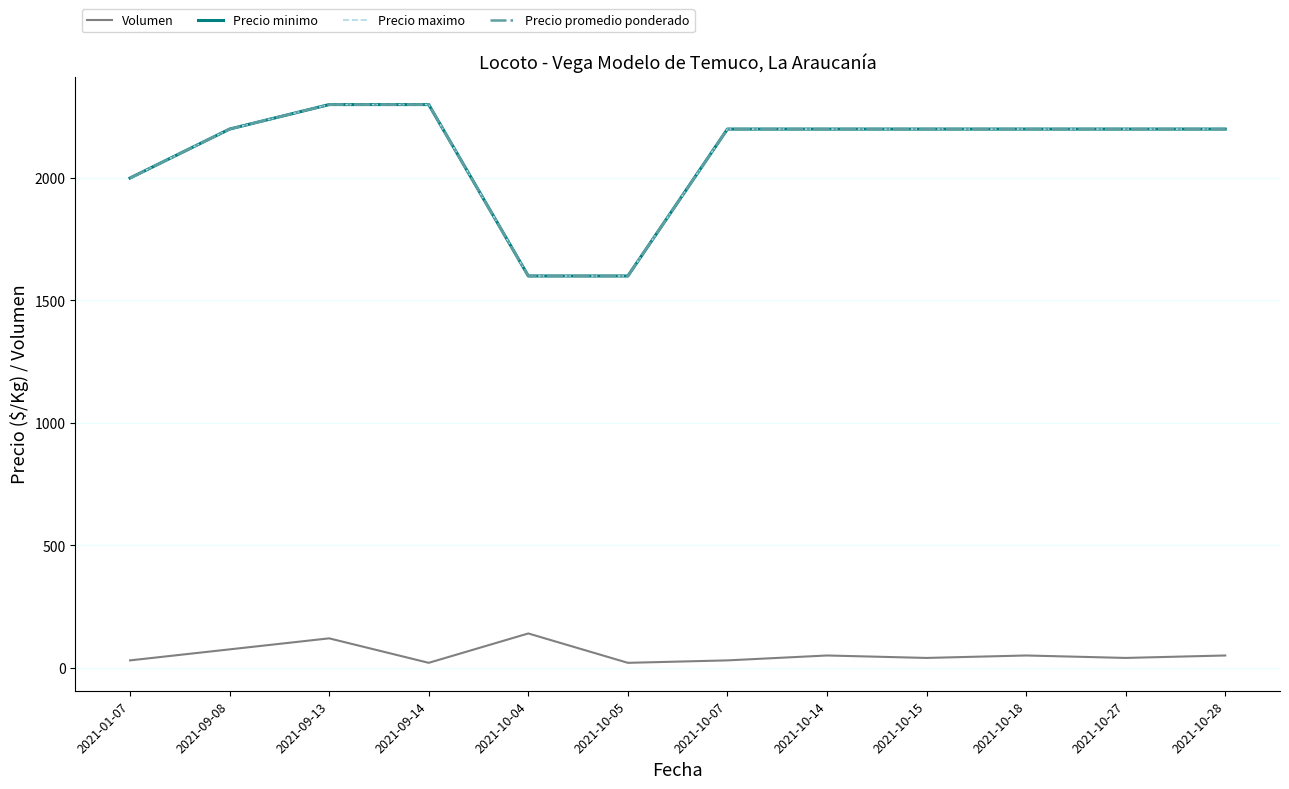

True or false: Volumen and Precio promedio ponderado intersect in this chart.

False